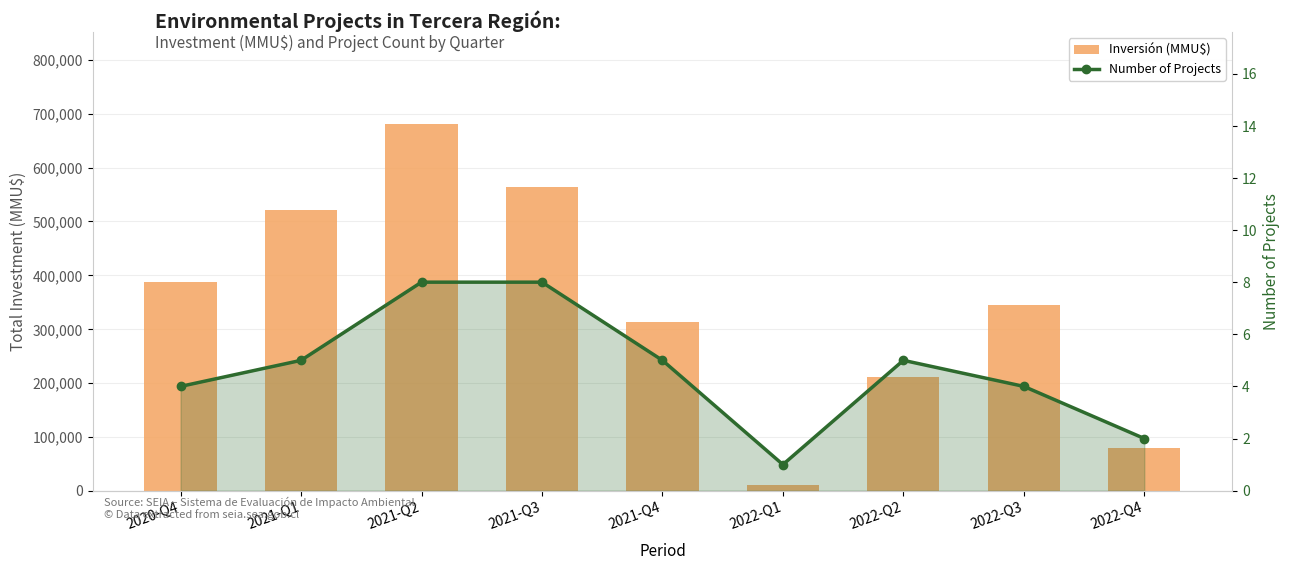

What are all the series names shown in the legend?

Inversión (MMU$), Number of Projects